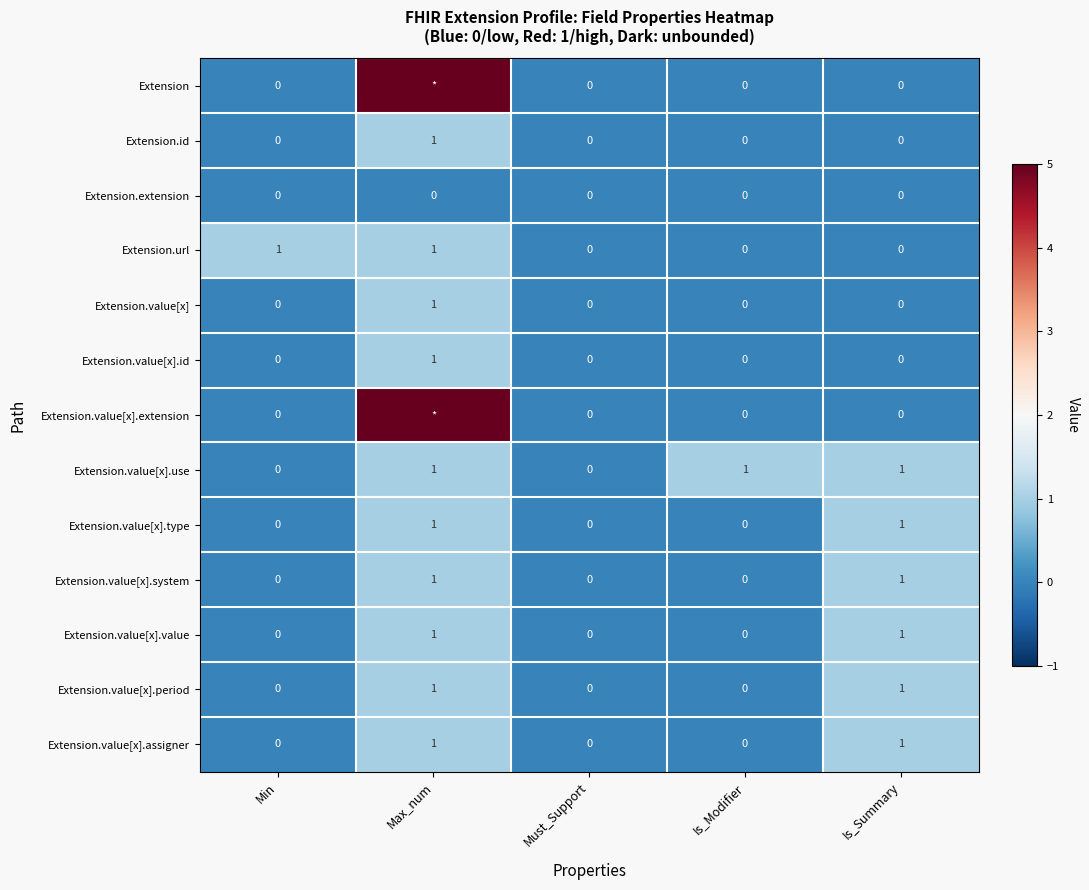

What is the total value across all series at Is_Summary?

6